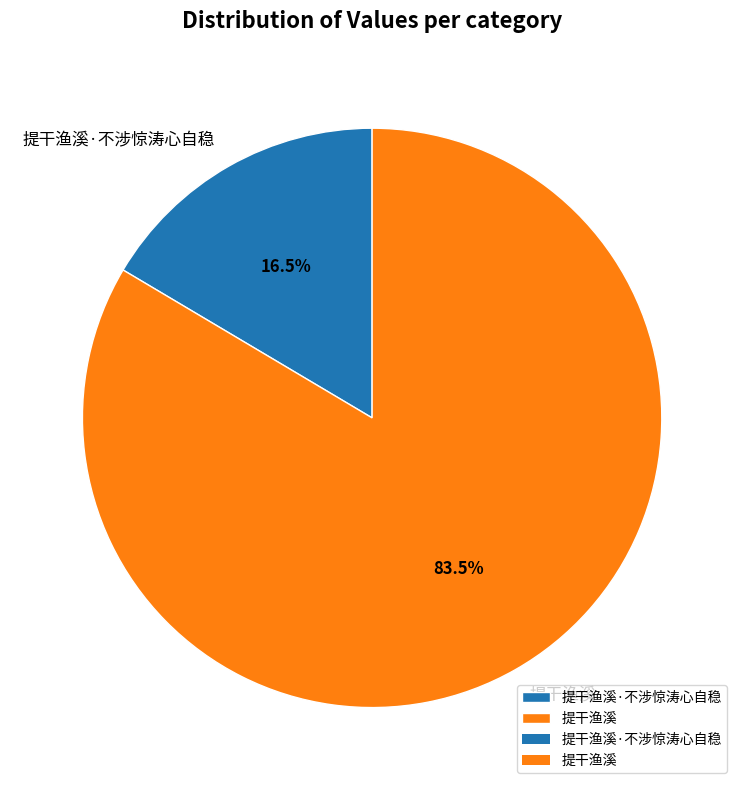

Rank the categories by value from highest to lowest.

提干渔溪, 提干渔溪·不涉惊涛心自稳